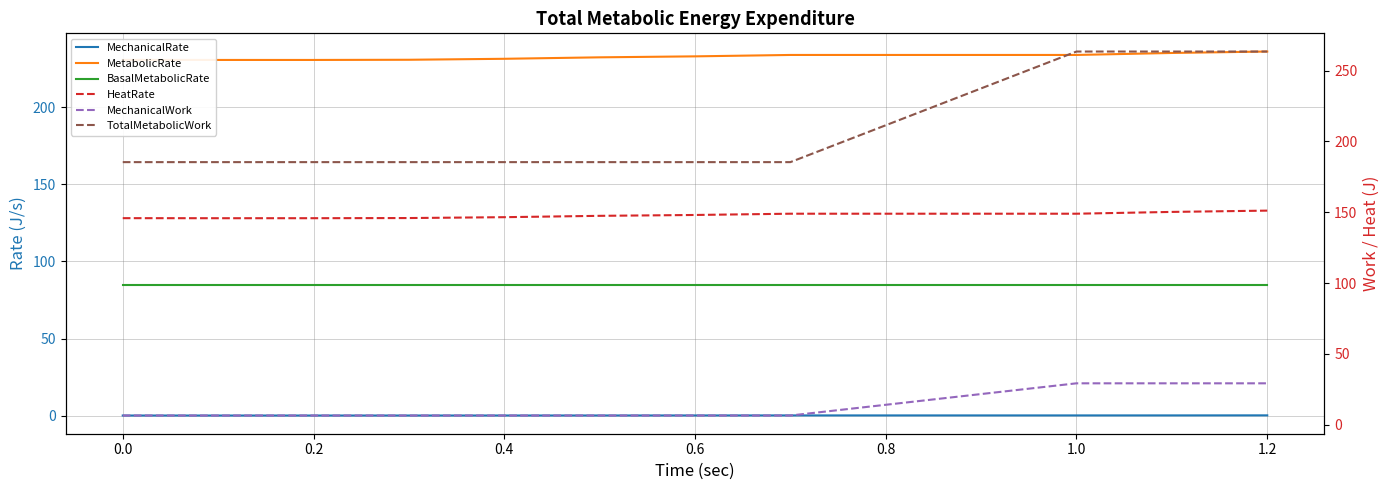

List the series in order of their peak value, highest first.

TotalMetabolicWork, MetabolicRate, HeatRate, BasalMetabolicRate, MechanicalWork, MechanicalRate